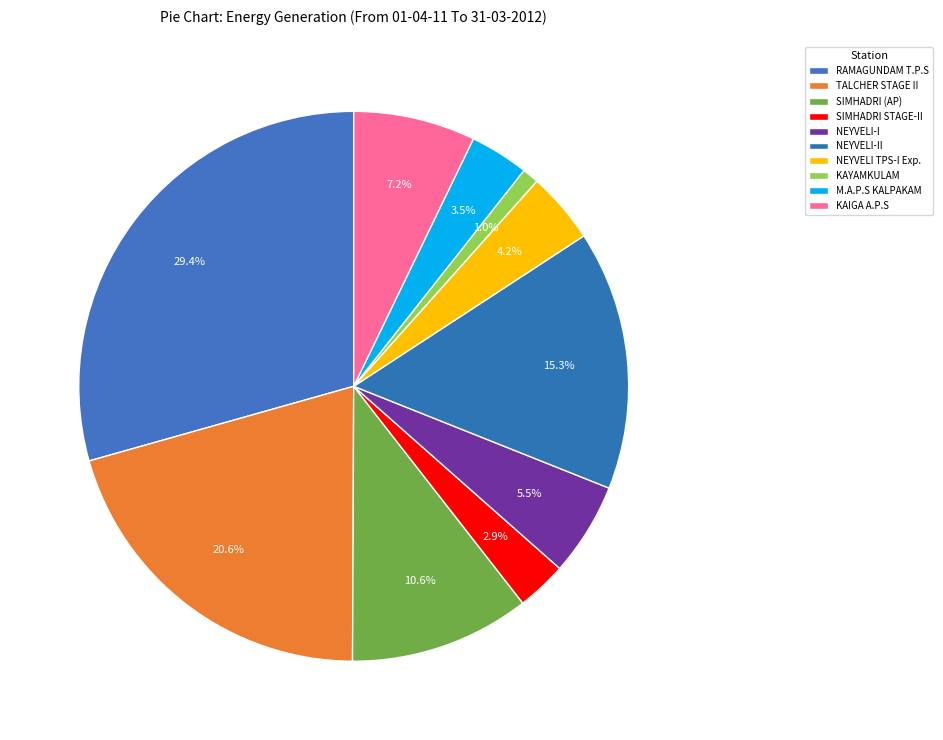

Which category has the biggest portion of the pie?

RAMAGUNDAM T.P.S (ISGS) - NTPC